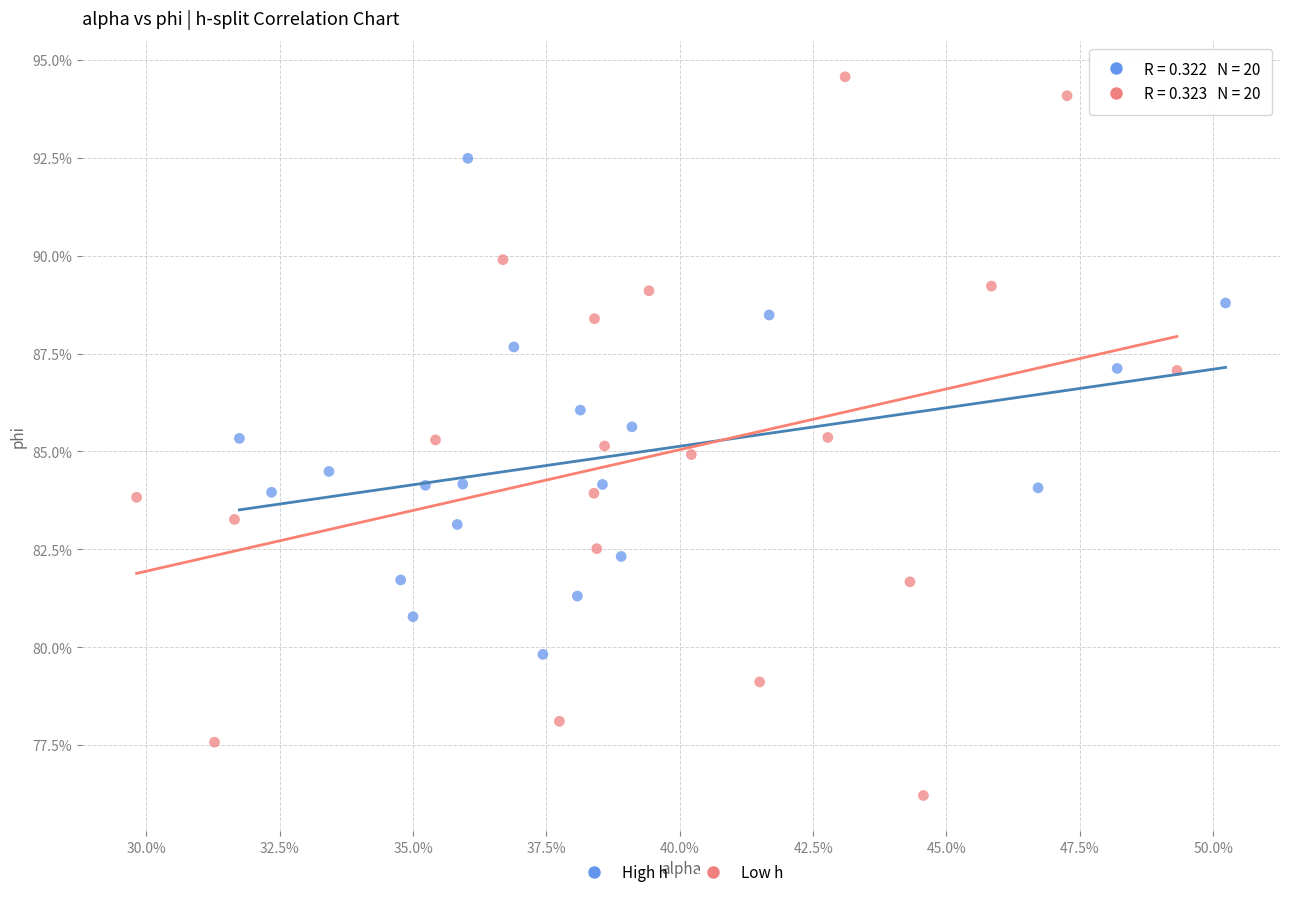

What are all the series names shown in the legend?

High h, Low h